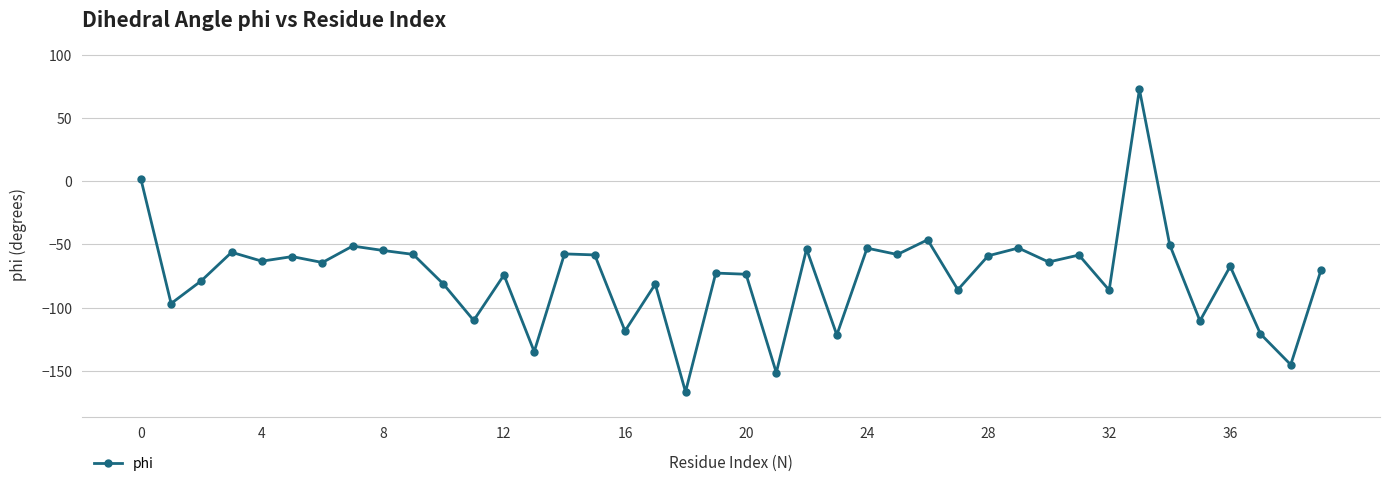

What is the value of the 22nd point from the left?

-151.5